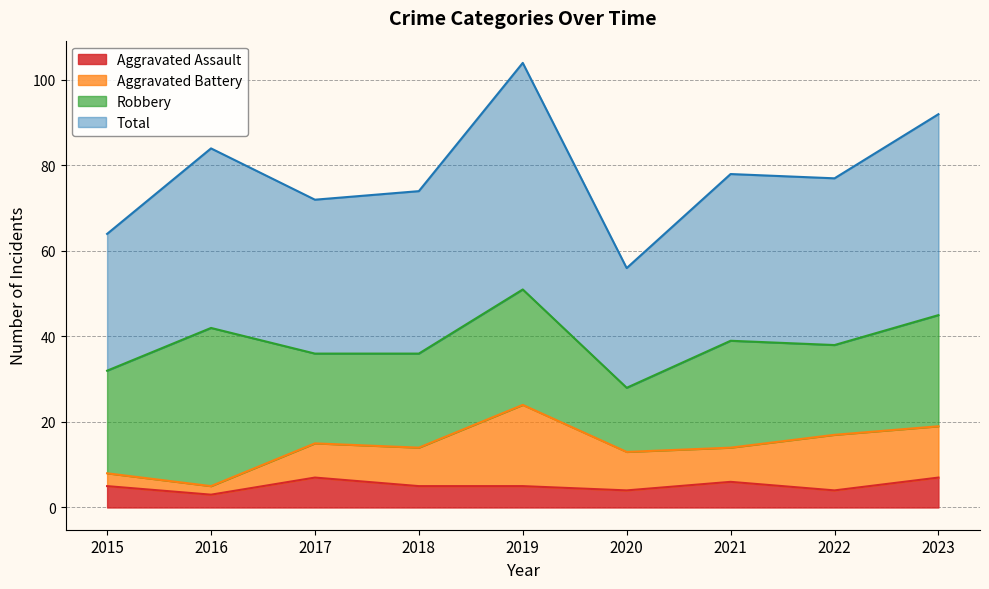

In Aggravated Assault, how many points are lower than both neighbors (excluding endpoints)?

3